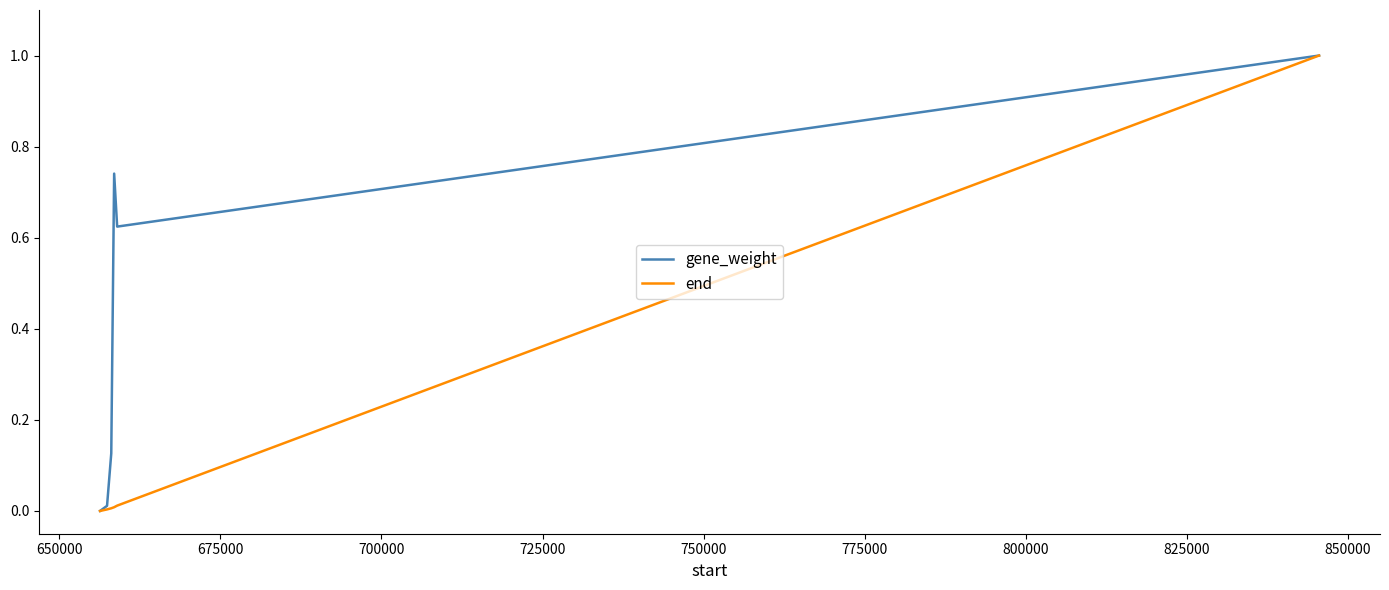

What are all the series names shown in the legend?

gene_weight, end